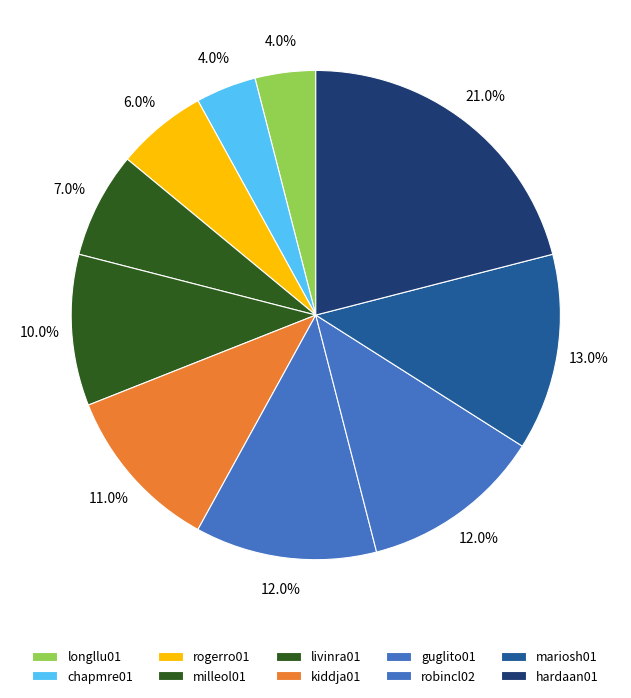

Which slice is the smallest?

longllu01